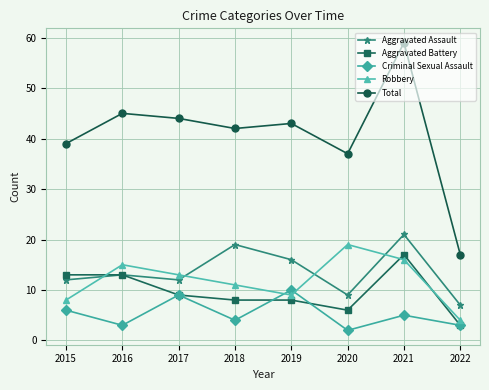

True or false: Criminal Sexual Assault has more than 1 interior local peaks.

True